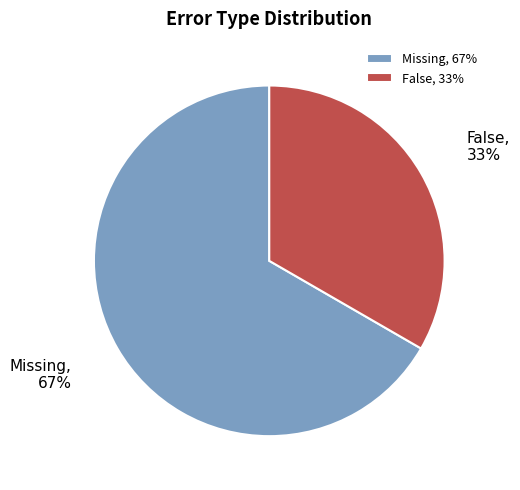

Combined, do False and Missing account for over 50%?

Yes